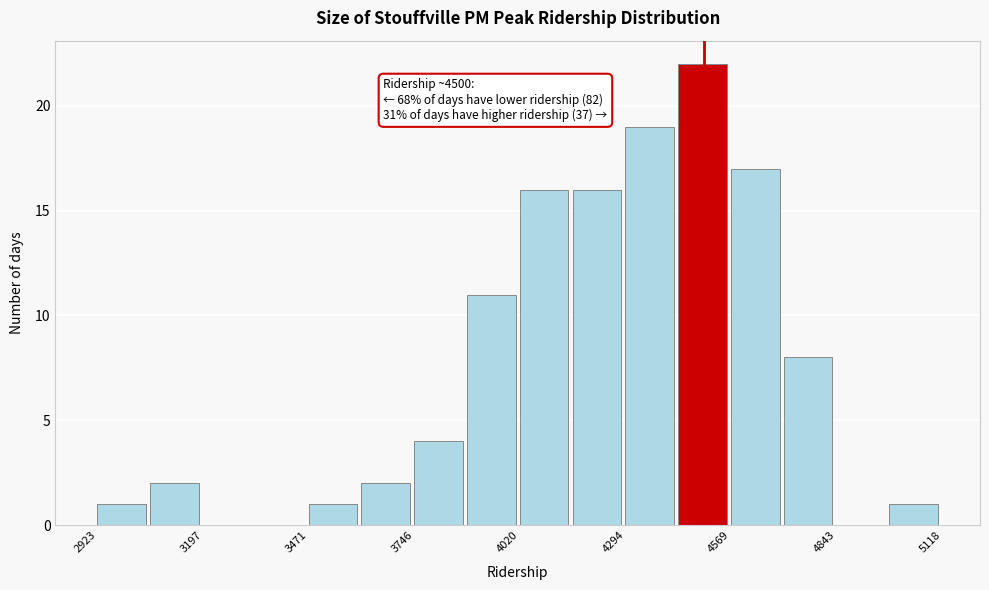

Around what value on the x-axis is the tallest bar? Give the approximate position of its centre, as read against the axis.

4500